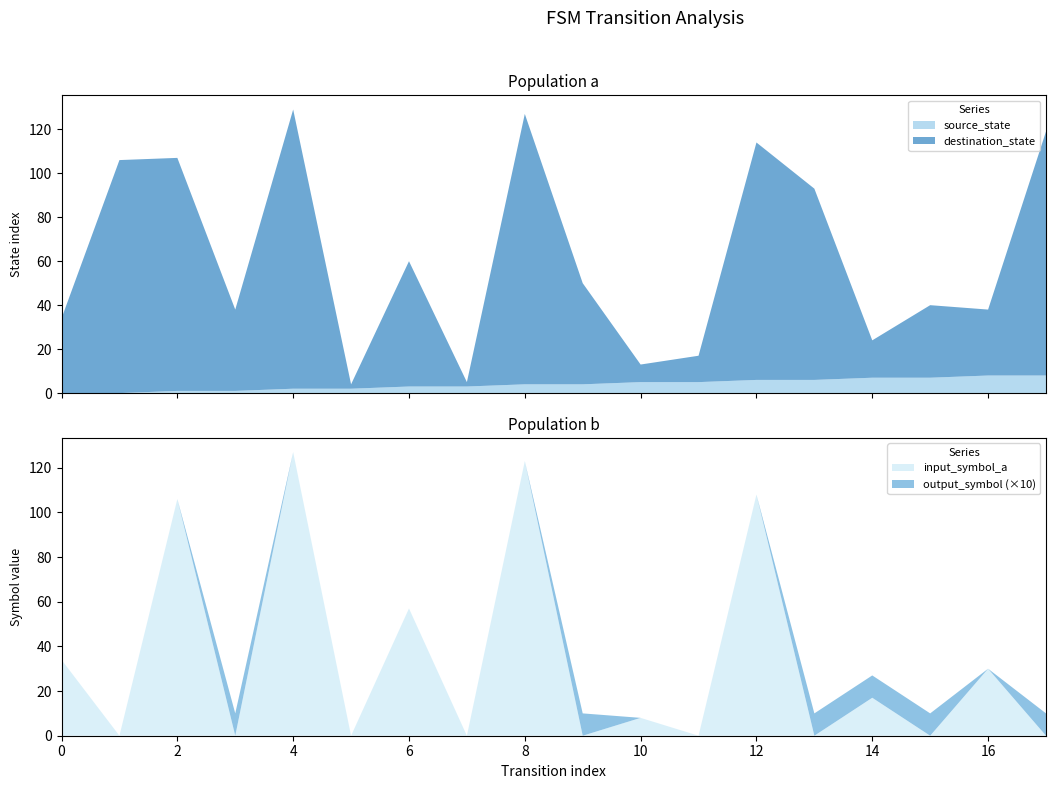

Reading left to right, transcribe all the data shown in this chart.

source_state: 0	0	1	1	2	2	3	3	4	4	5	5	6	6	7	7	8	8
destination_state: 34	106	106	37	127	2	57	2	123	46	8	12	108	87	17	33	30	111
input_symbol_a: 34	0	106	0	127	0	57	0	123	0	8	0	108	0	17	0	30	0
output_symbol: 0	0	0	1	0	0	0	0	0	1	0	0	0	1	1	1	0	1
transition_index: 0	1	2	3	4	5	6	7	8	9	10	11	12	13	14	15	16	17